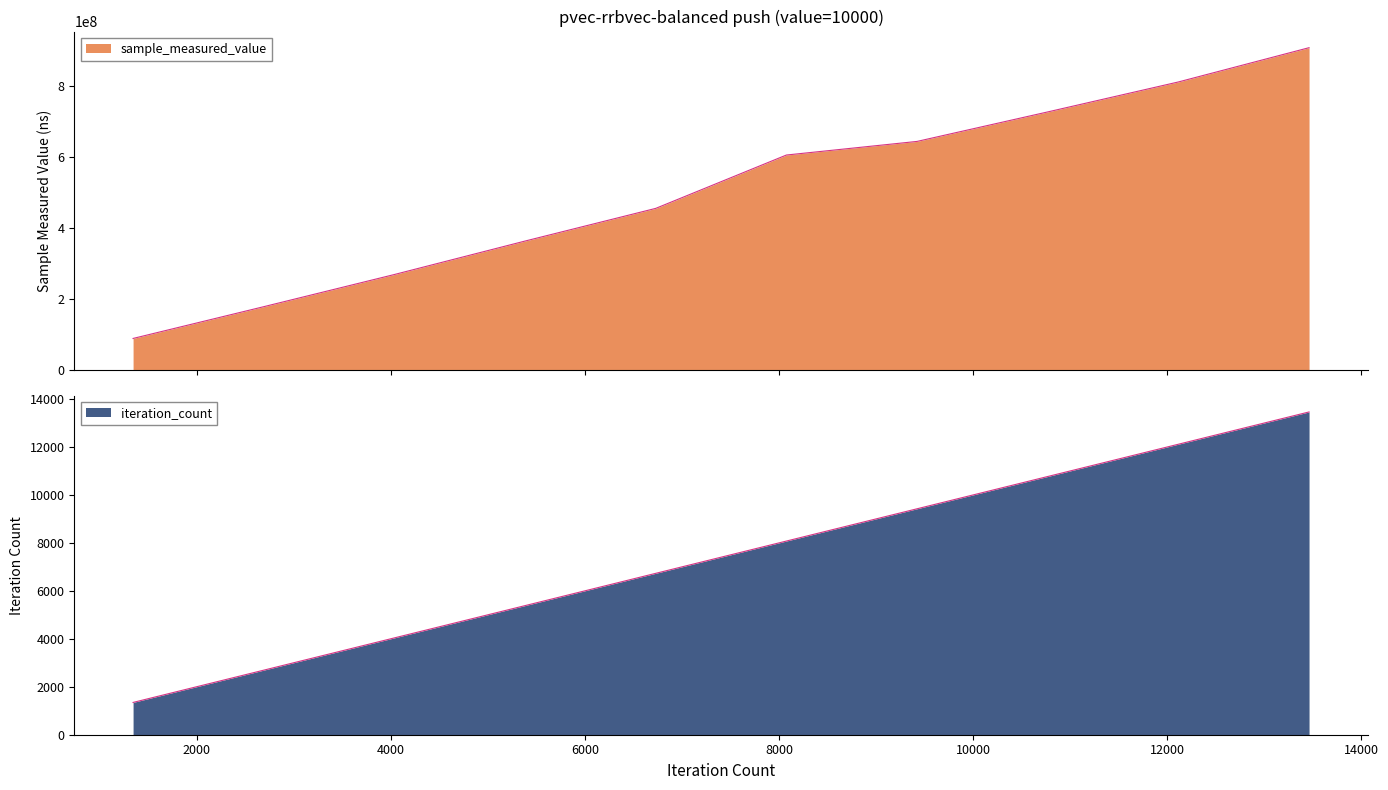

What is the sum of the iteration_count values at 9422 and 8076?

17498